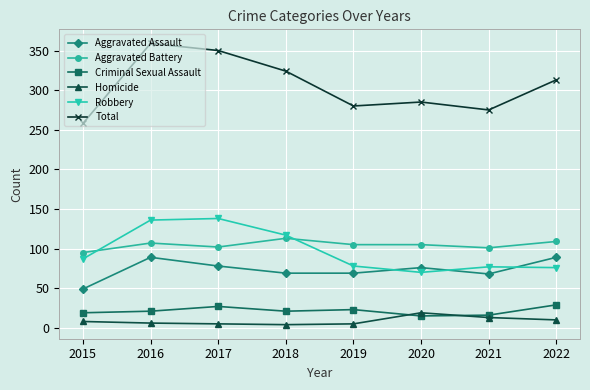

At 2018, list the series in order from largest to smallest.

Total, Robbery, Aggravated Battery, Aggravated Assault, Criminal Sexual Assault, Homicide